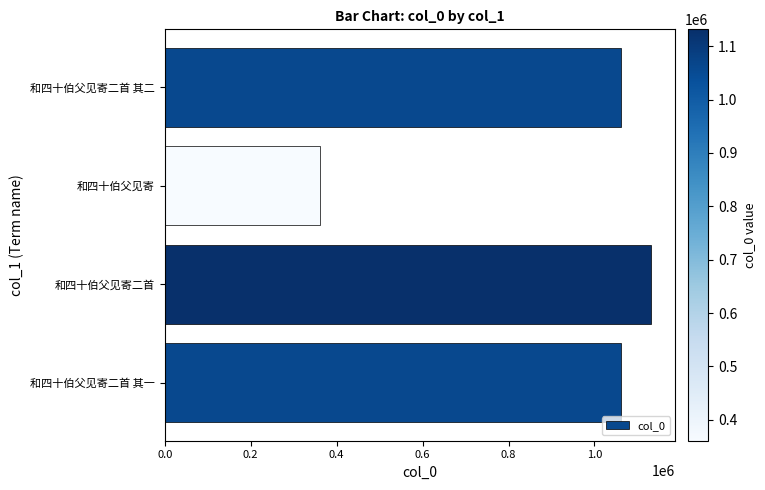

Count the number of data series in this chart.

1